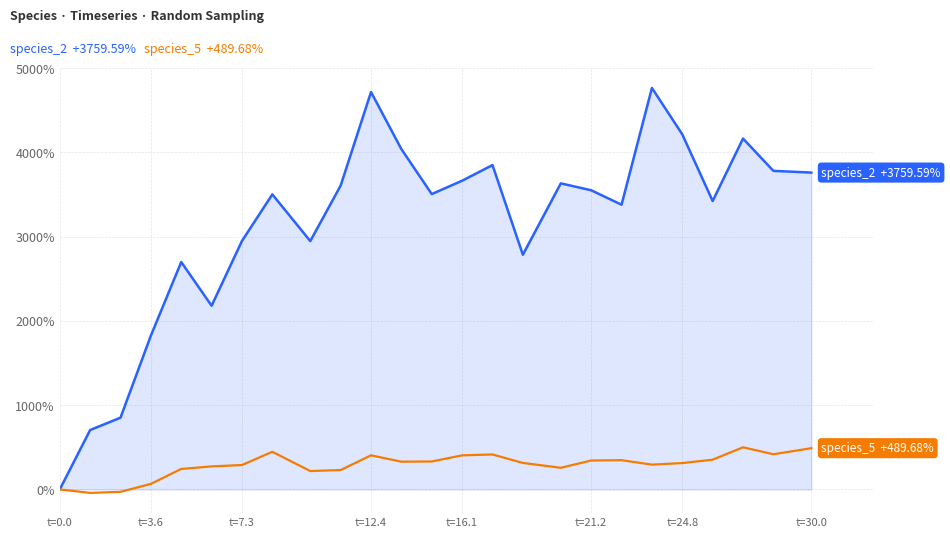

What is the greatest value displayed?

4763.6